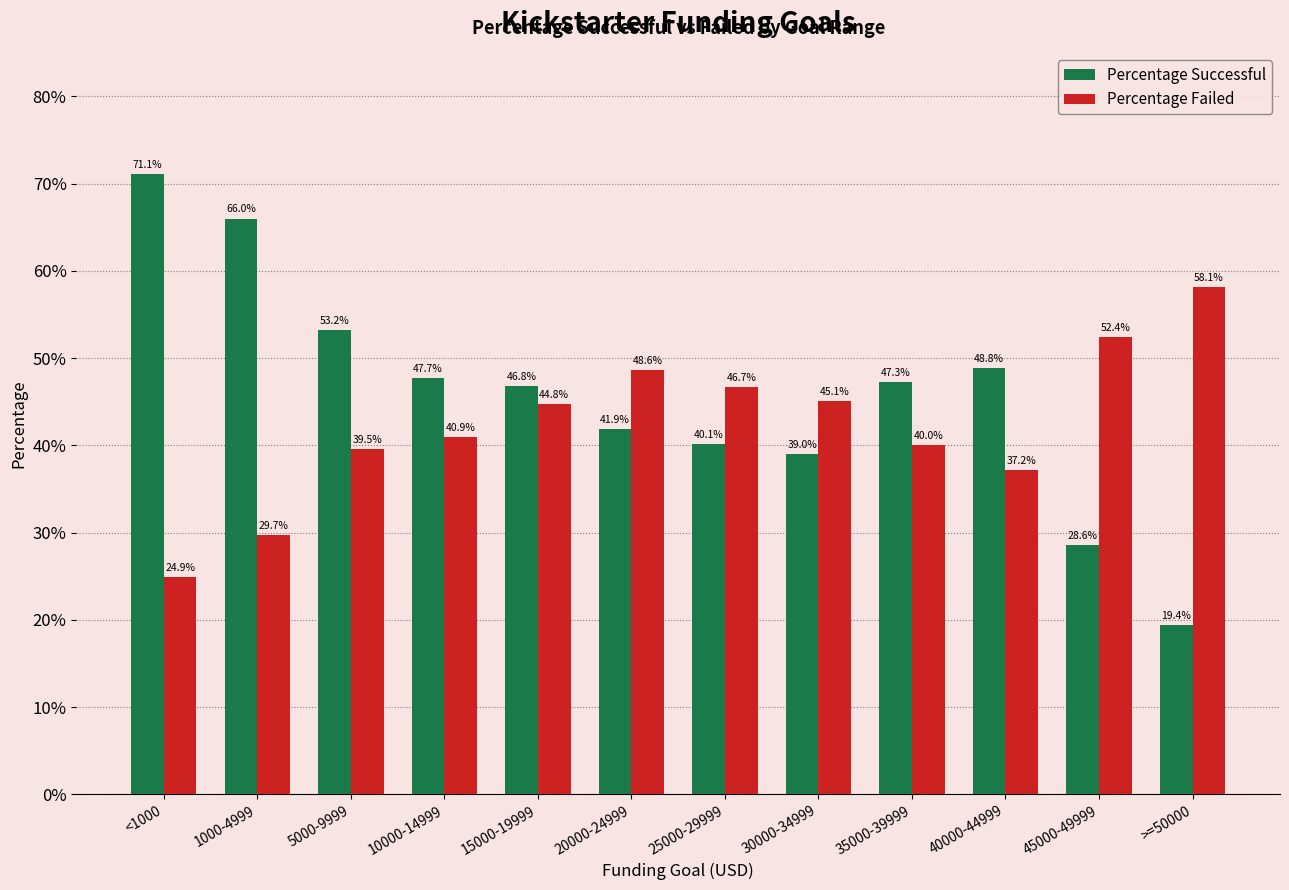

Reading left to right, extract all data points from this chart.

Percentage Successful: 0.7	0.7	0.5	0.5	0.5	0.4	0.4	0.4	0.5	0.5	0.3	0.2
Percentage Failed: 0.2	0.3	0.4	0.4	0.4	0.5	0.5	0.5	0.4	0.4	0.5	0.6